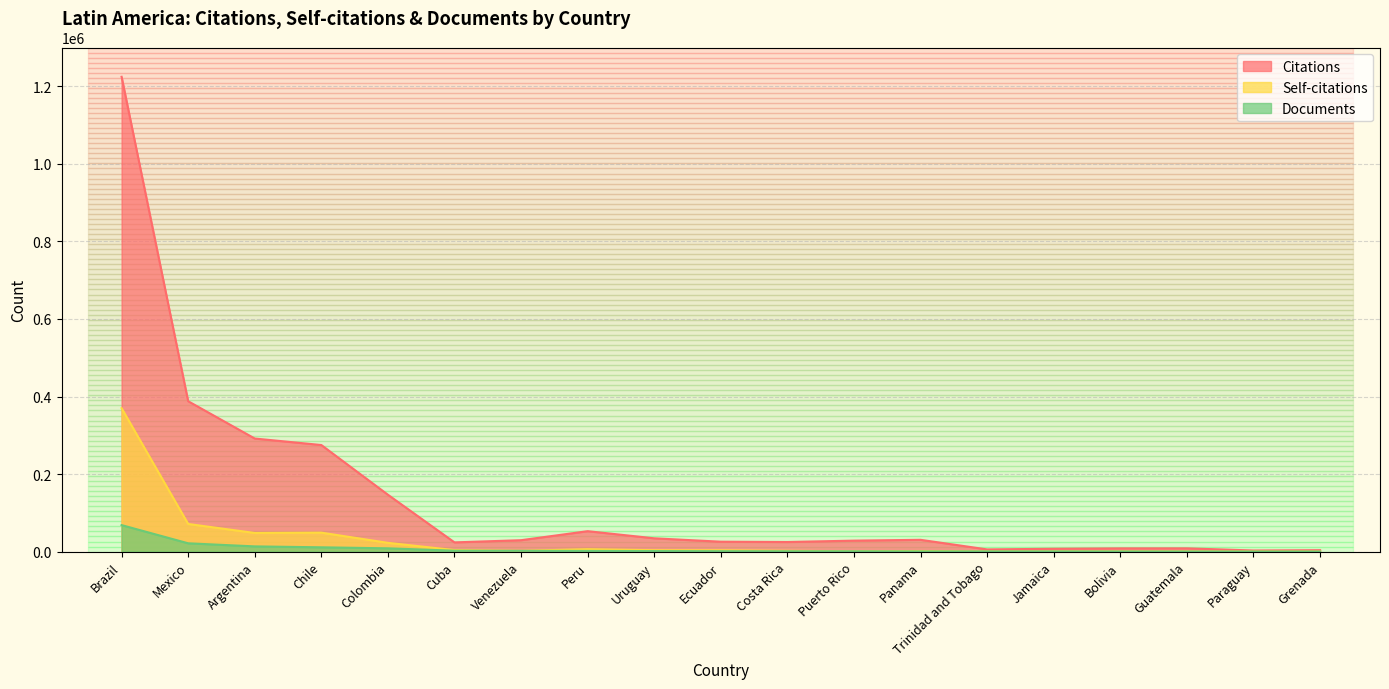

How many distinct data groups are displayed?

3